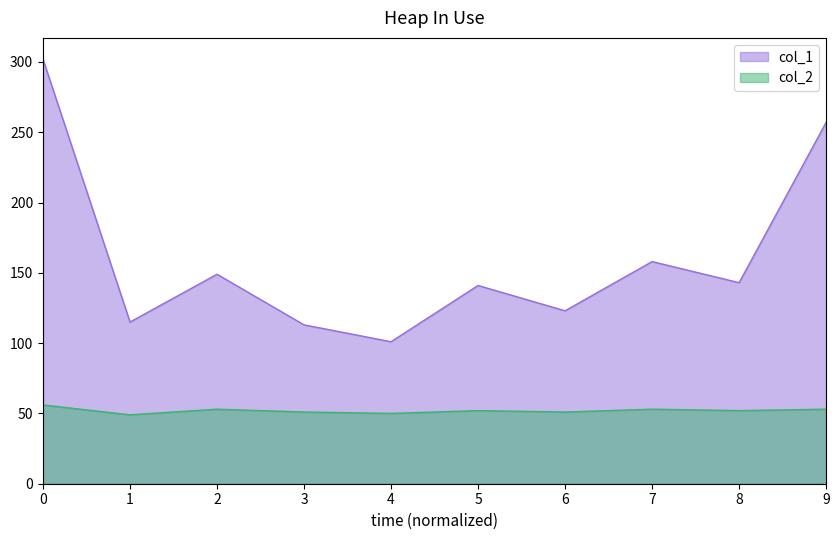

Which series has the largest total across all categories?

col_1